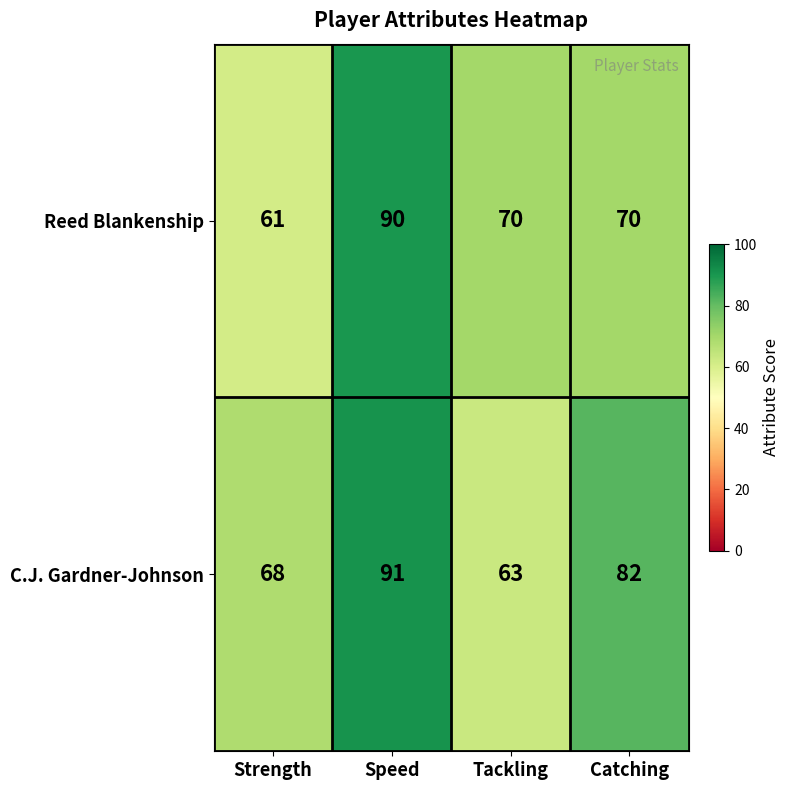

Which series has the widest spread of values?

Reed Blankenship